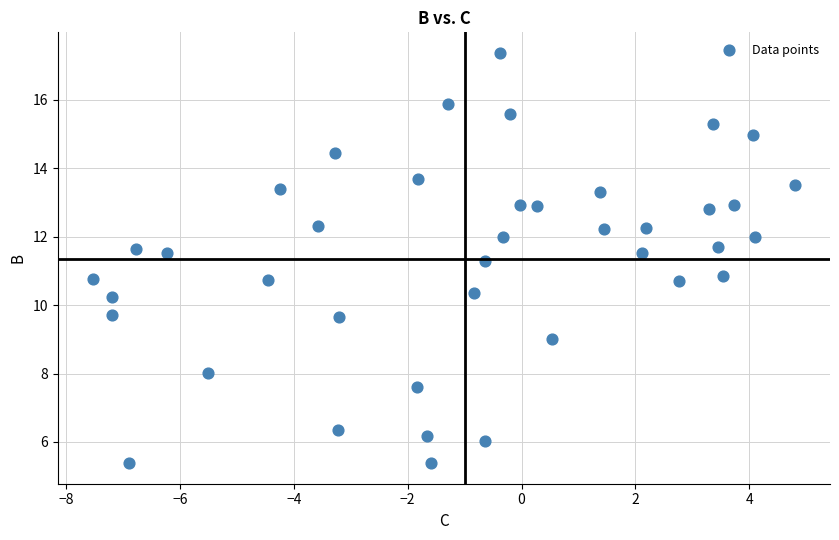

What is the range of X values (max minus min)?

12.3